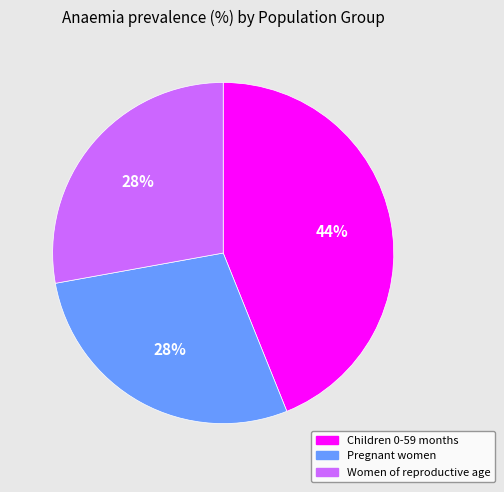

Does Pregnant women represent more than half of the total?

No